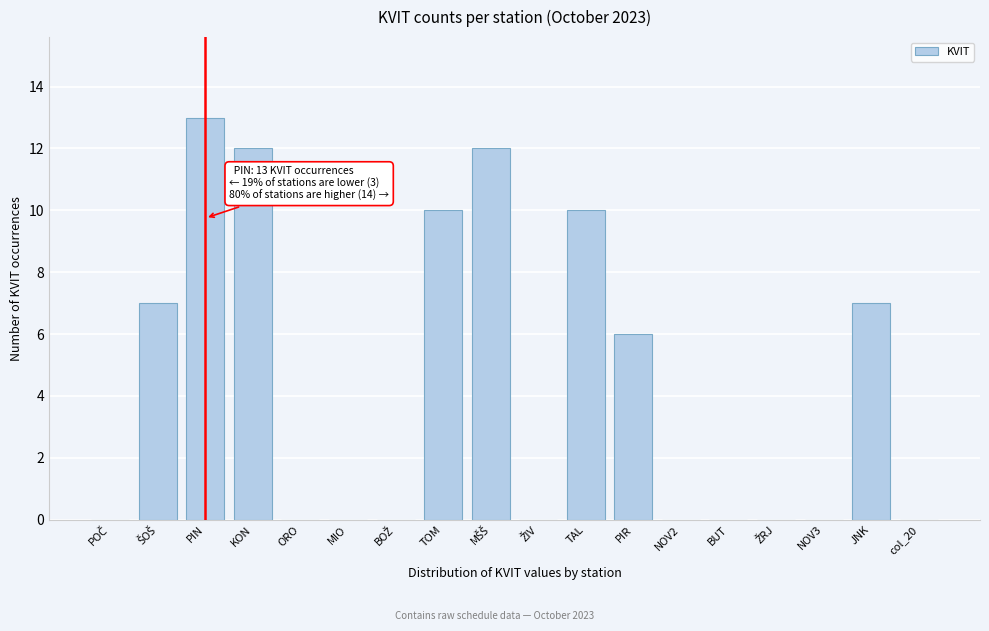

What is the greatest value displayed?

13